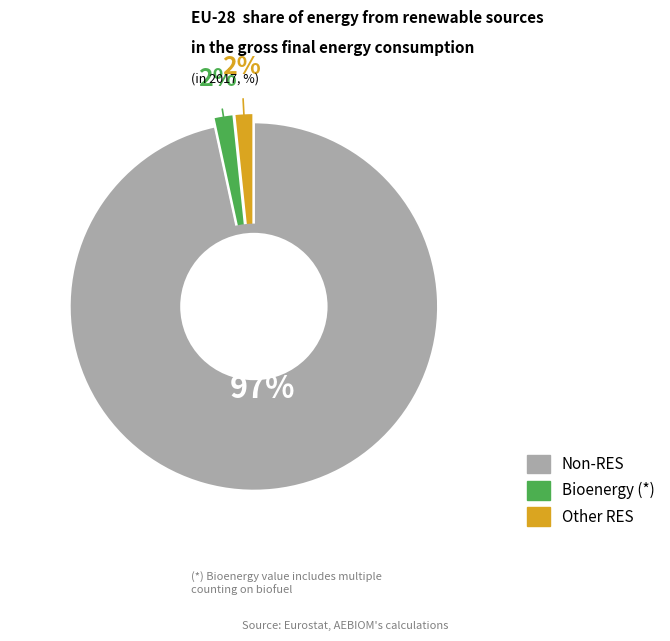

Does any single category account for the majority?

Yes